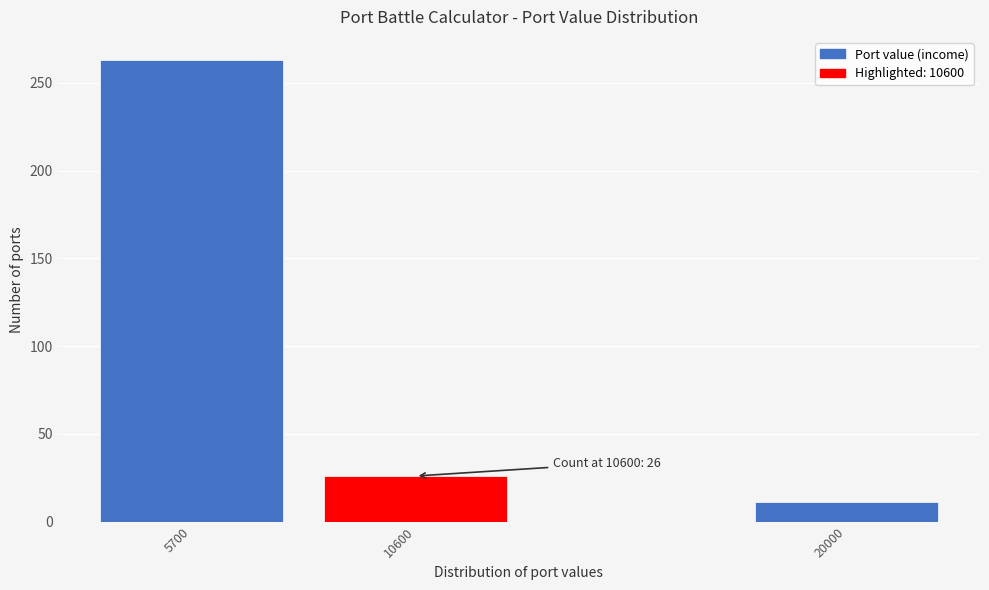

Reading left to right, what are all the values shown in this chart?

263	26	11